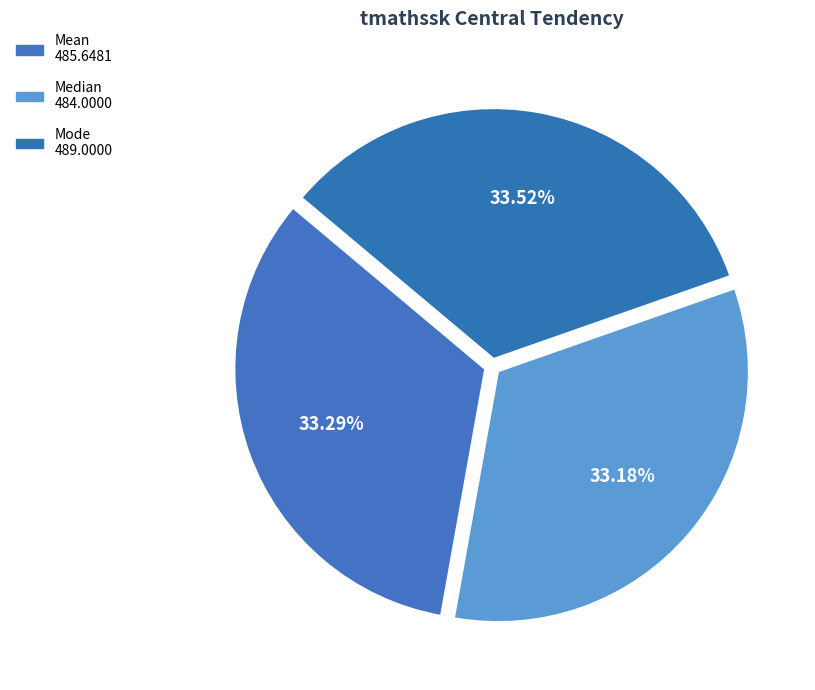

Count the number of slices in the pie.

3